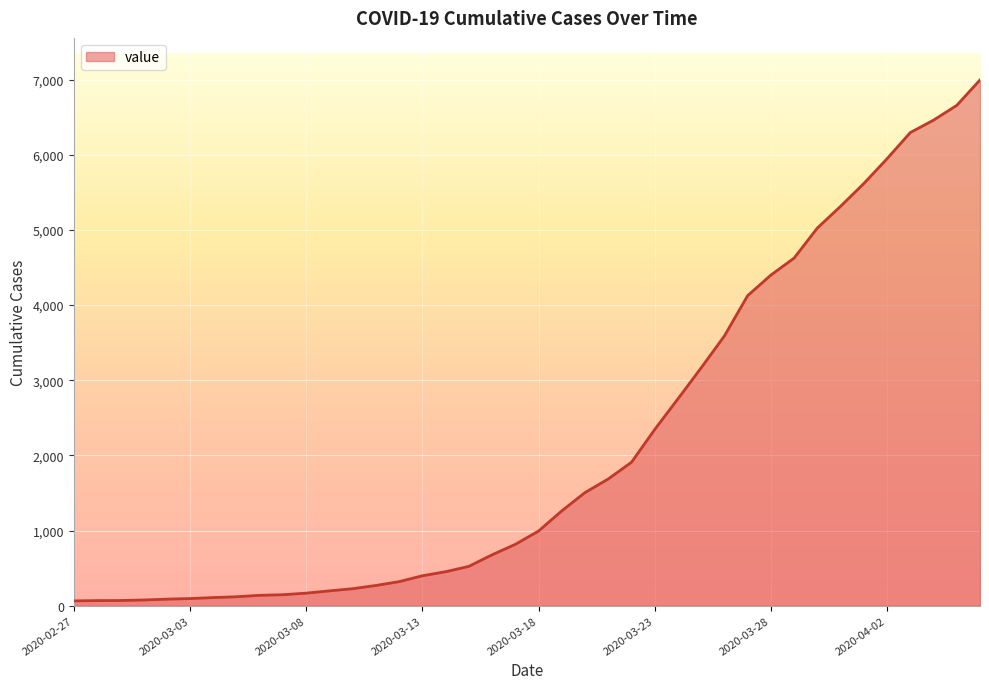

What is the maximum value shown in the chart?

6995